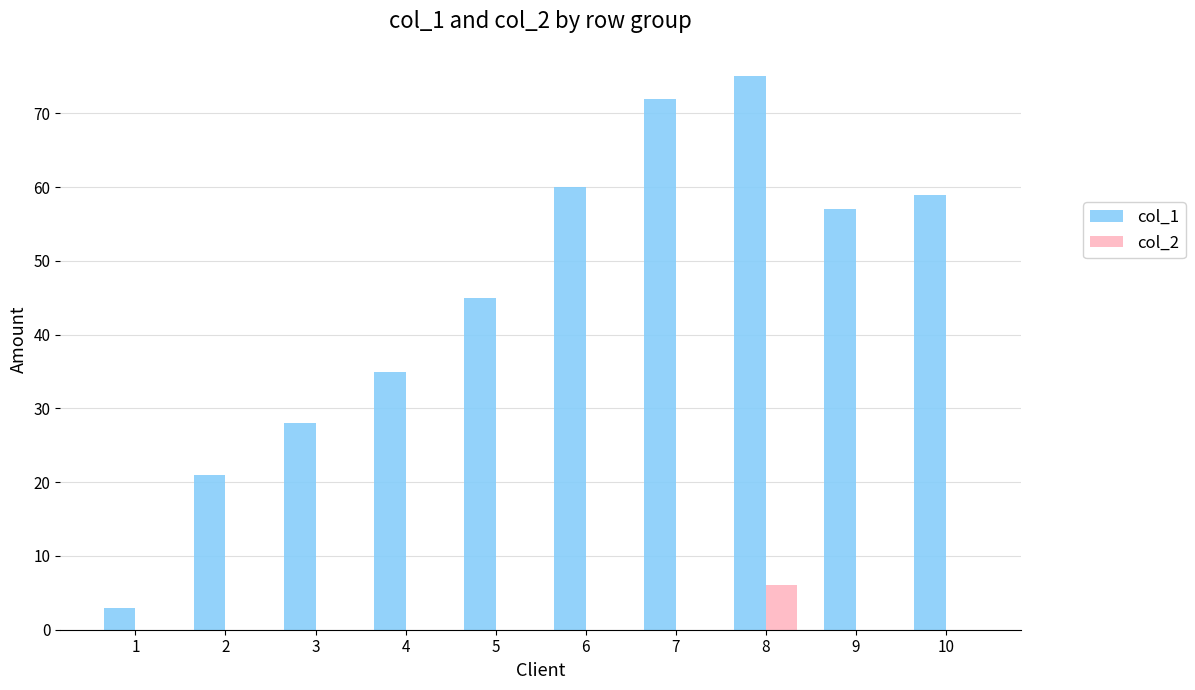

True or false: col_1 has a value of 45 at 5.

True